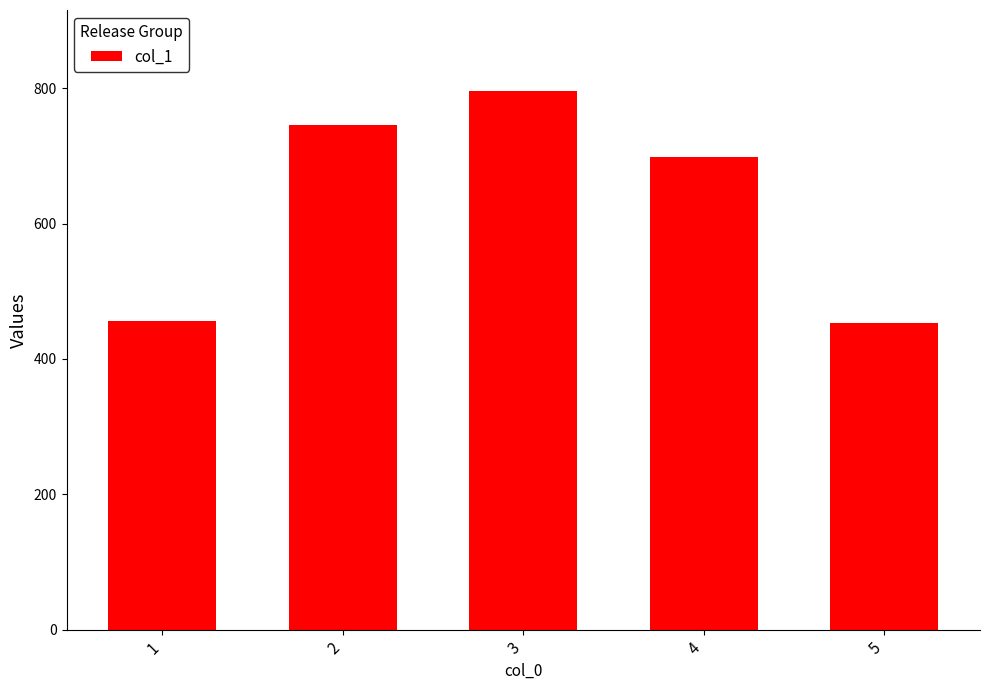

What is the ratio of the value at 4 to the value at 3?

0.9